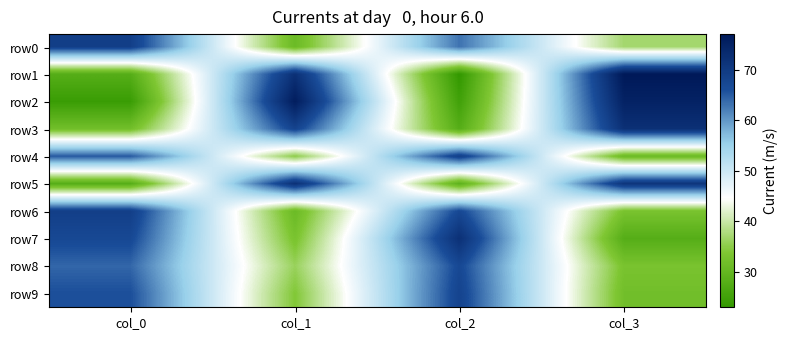

At col_0, list the series in order from smallest to largest.

row2, row1, row5, row3, row8, row4, row9, row7, row0, row6